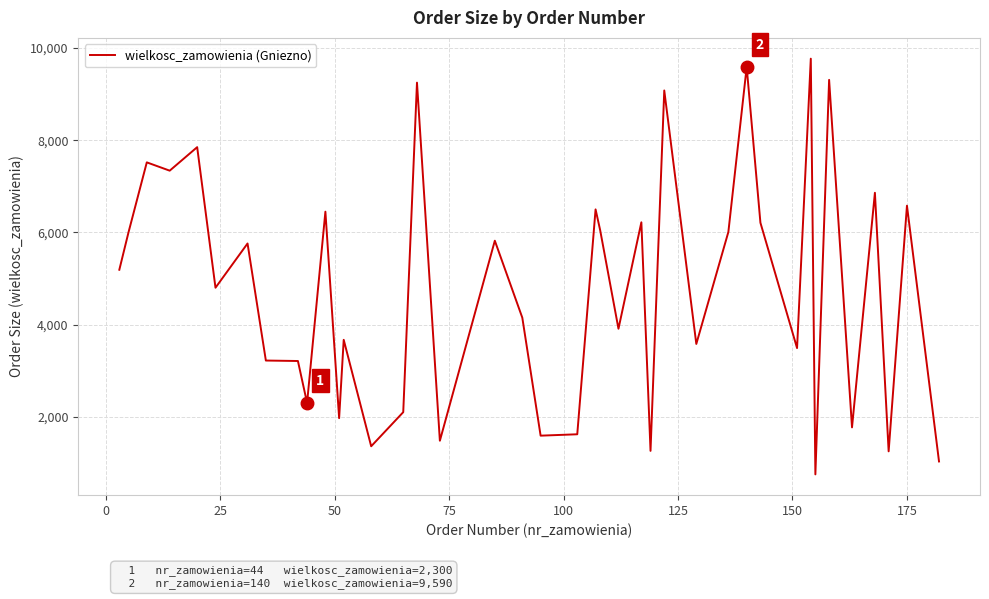

How many categories are shown in the chart?

40